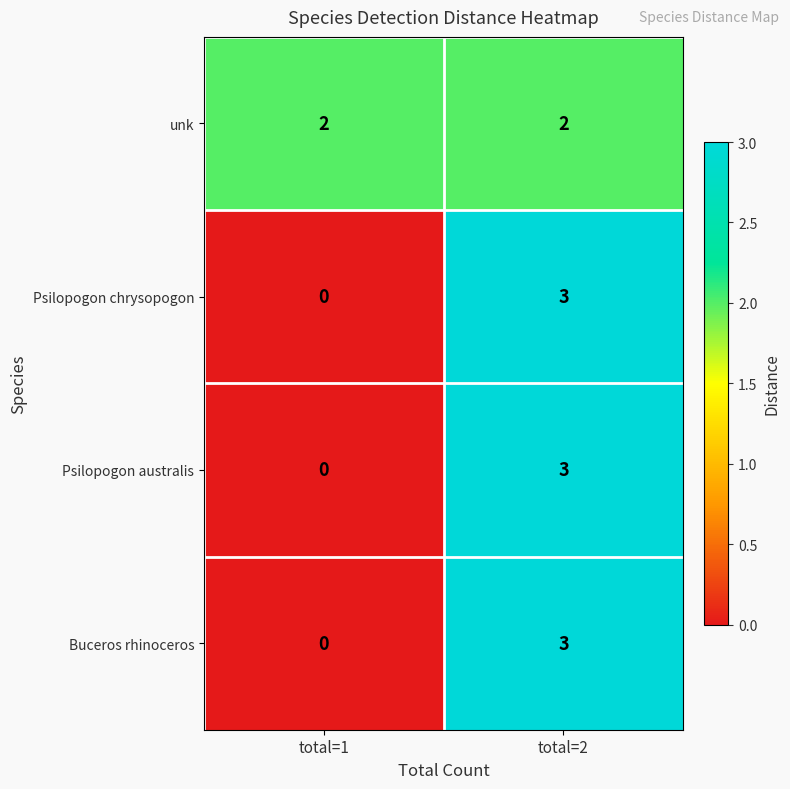

What is the sum of all Buceros rhinoceros values?

3